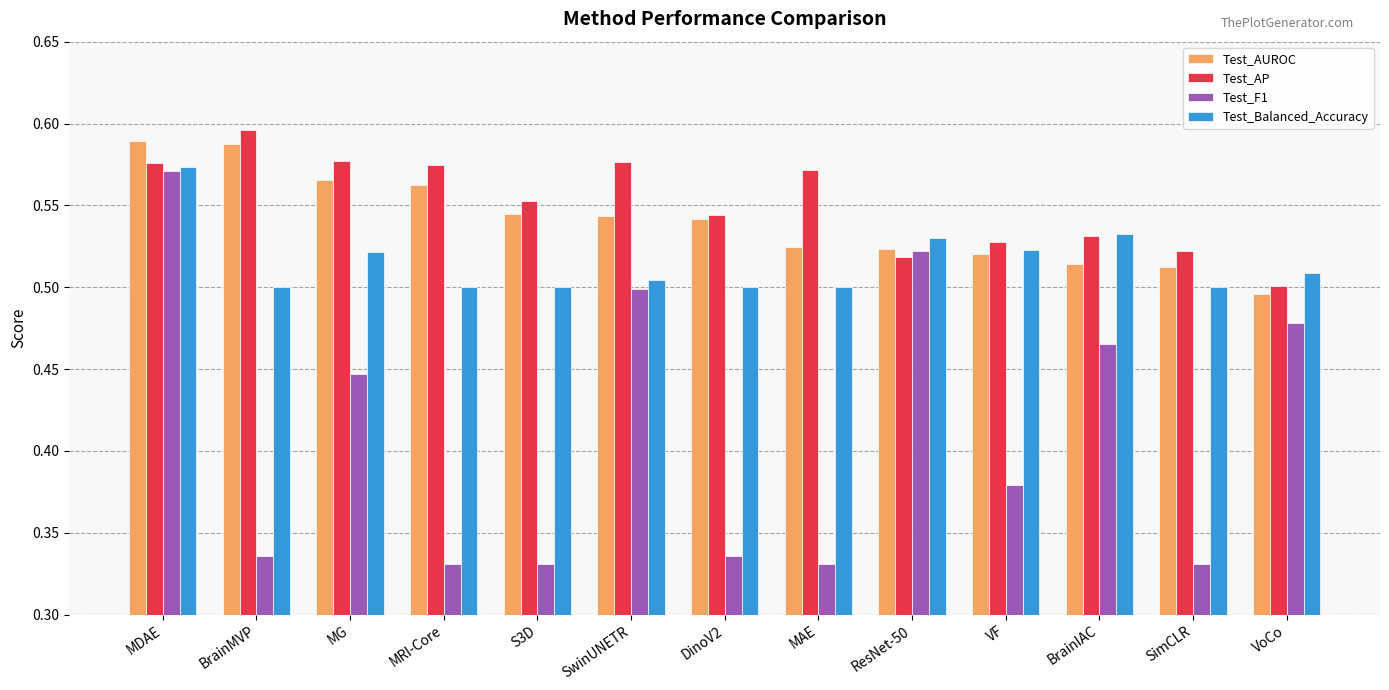

What is the label of the 2nd bar from the left?

BrainMVP